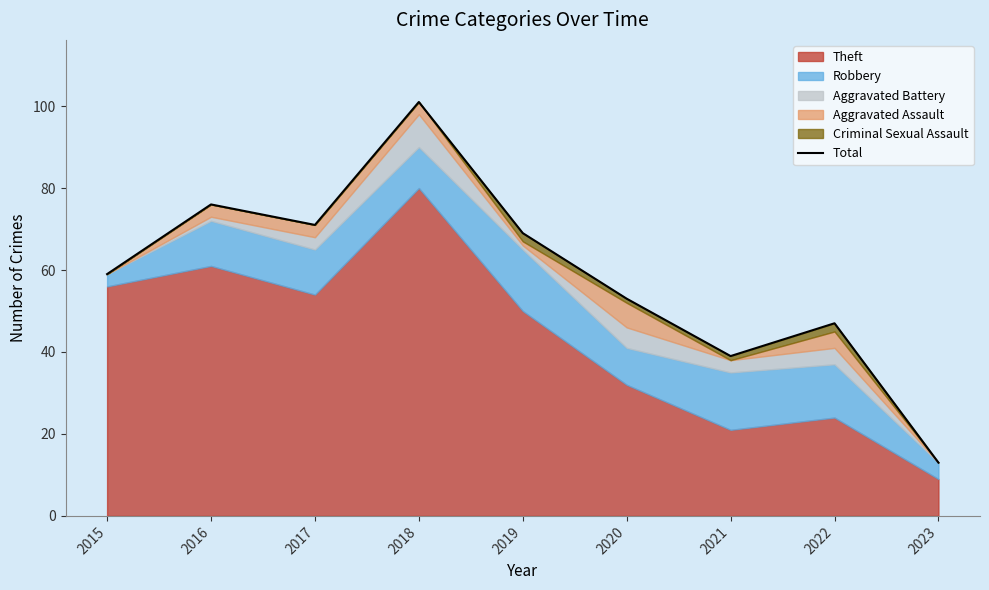

Does the chart display data point markers on the line(s)?

No